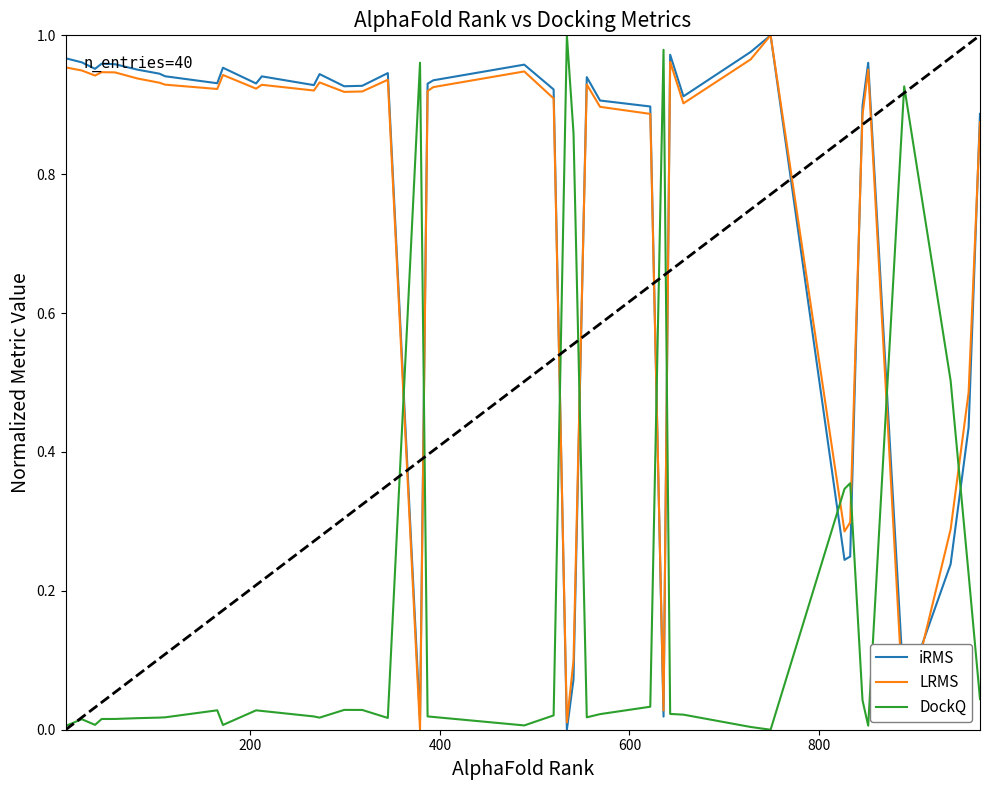

How many intersections are there between DockQ and iRMS?

10